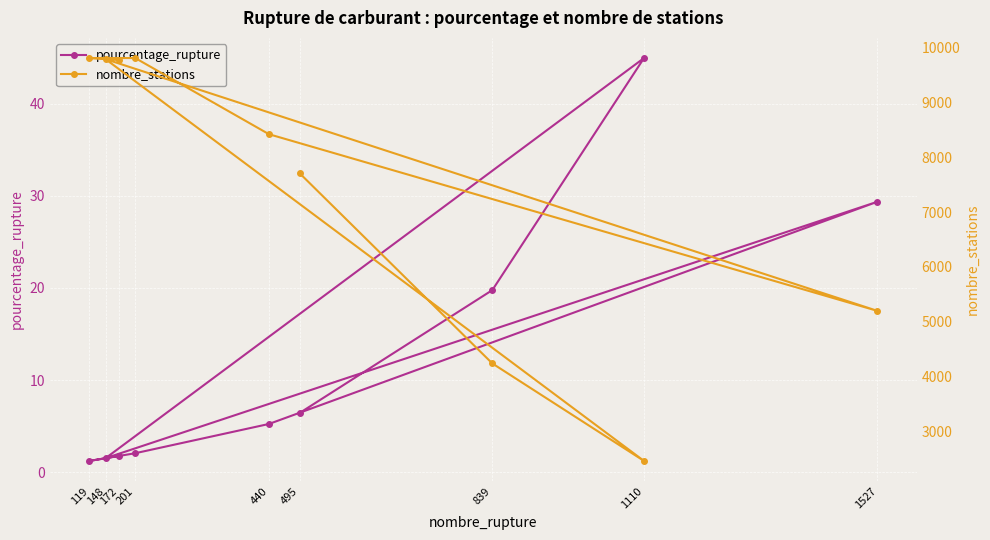

Reading right to left, transcribe all the data shown in this chart.

pourcentage_rupture: 1.8	1.2	2.0	5.2	29.4	1.5	45.0	19.8	6.4
nombre_stations: 9766.0	9803.0	9803.0	8416.0	5200.0	9783.0	2468.0	4243.0	7703.0